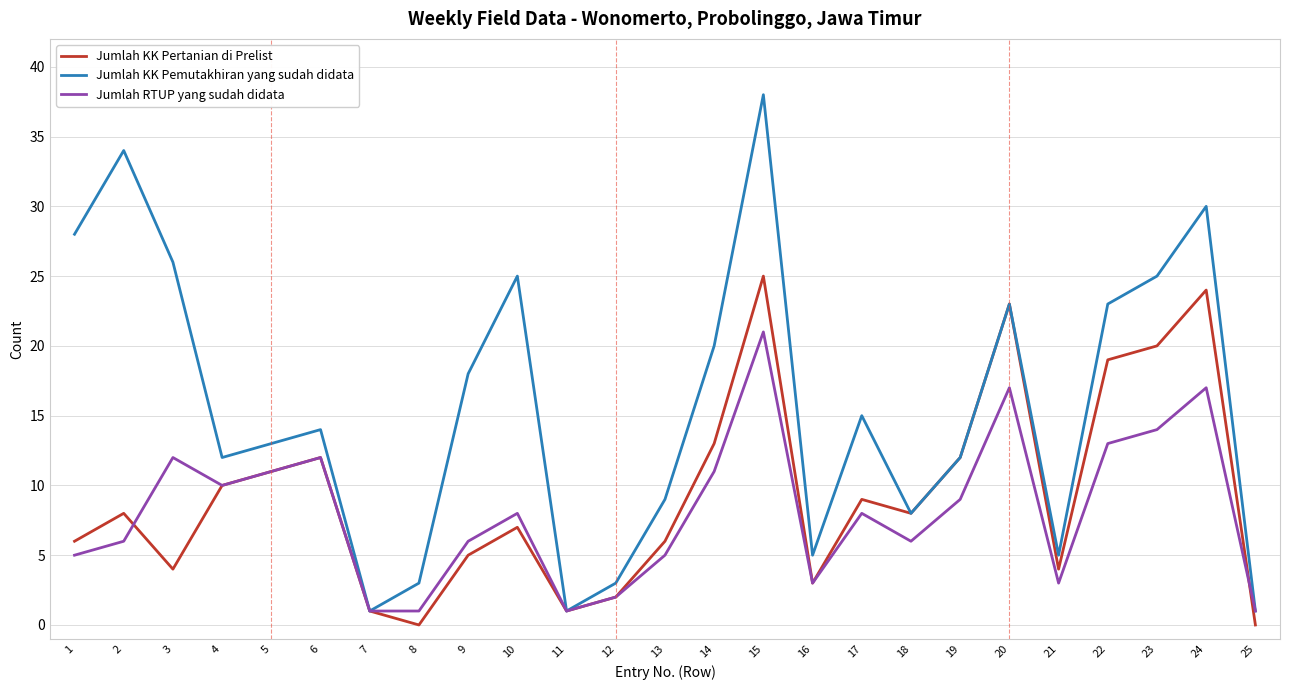

How many interior local peaks does the Jumlah KK Pertanian di Prelist series have?

7